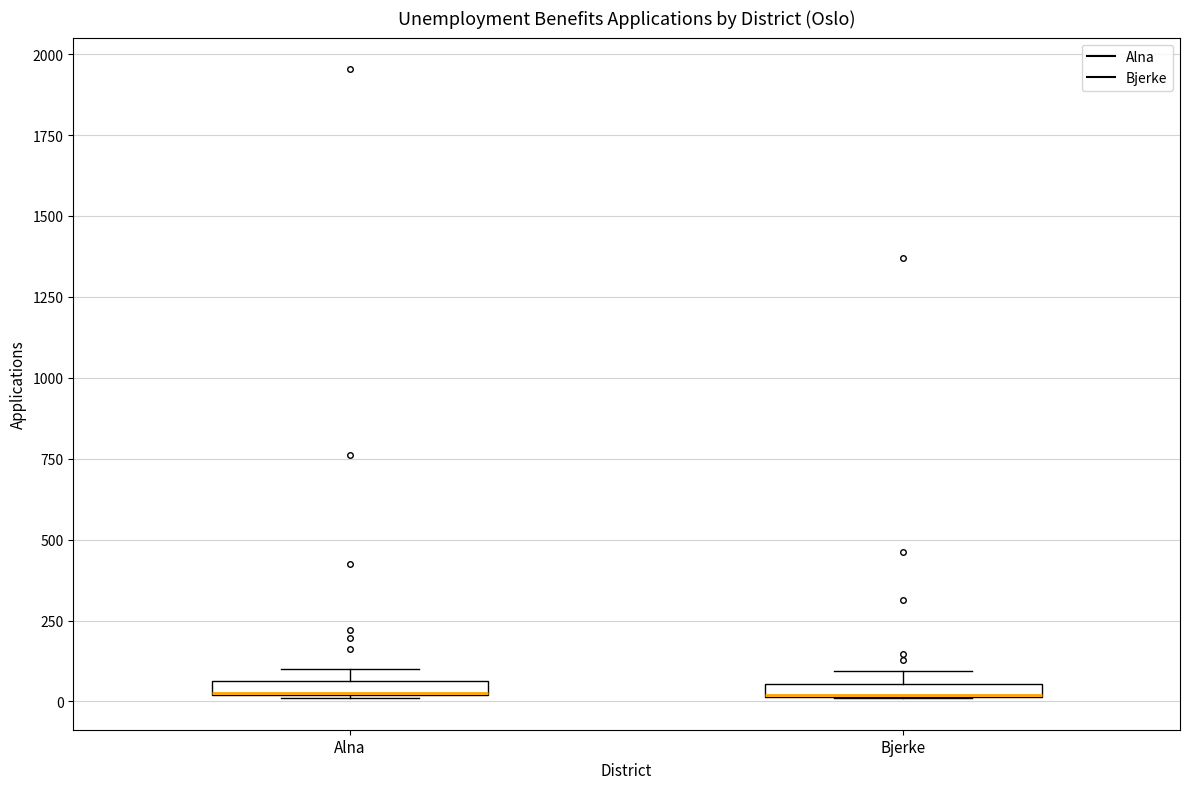

Where is the lower edge of the box for Bjerke on the y-axis? The values are not printed on the chart, so give them approximately, as read against the axis.

0